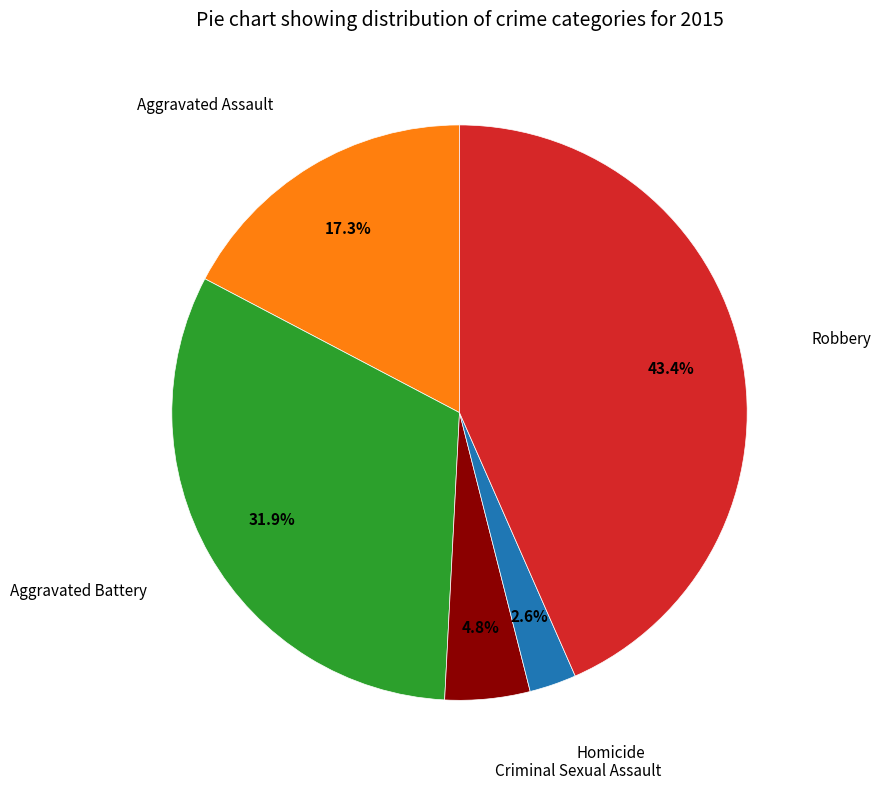

Is there a majority slice in this chart?

No